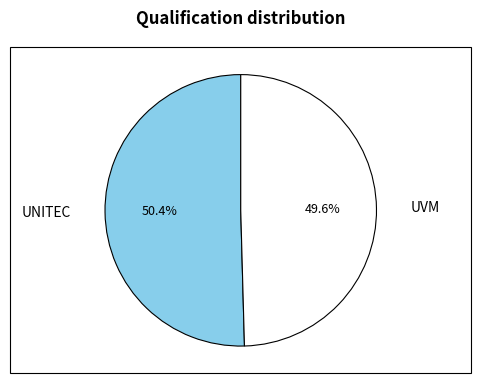

Does any single category account for the majority?

Yes